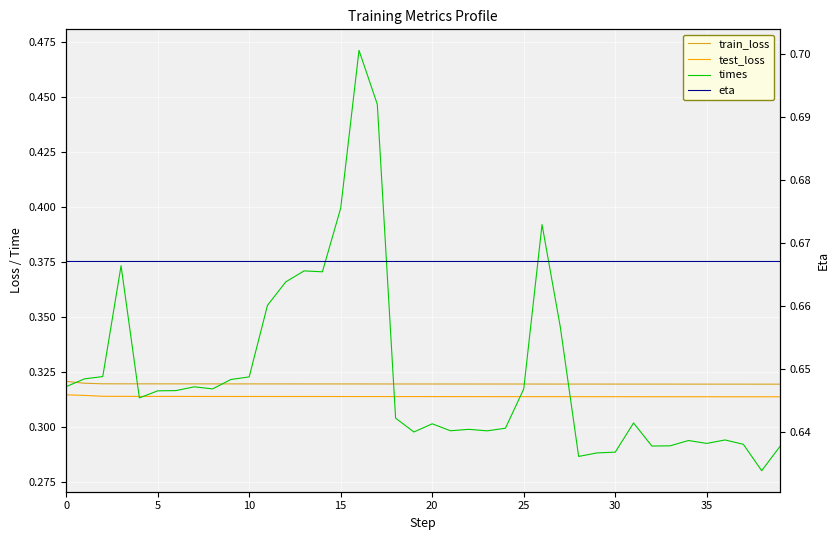

What is the difference between the highest and lowest values at 16?

0.4